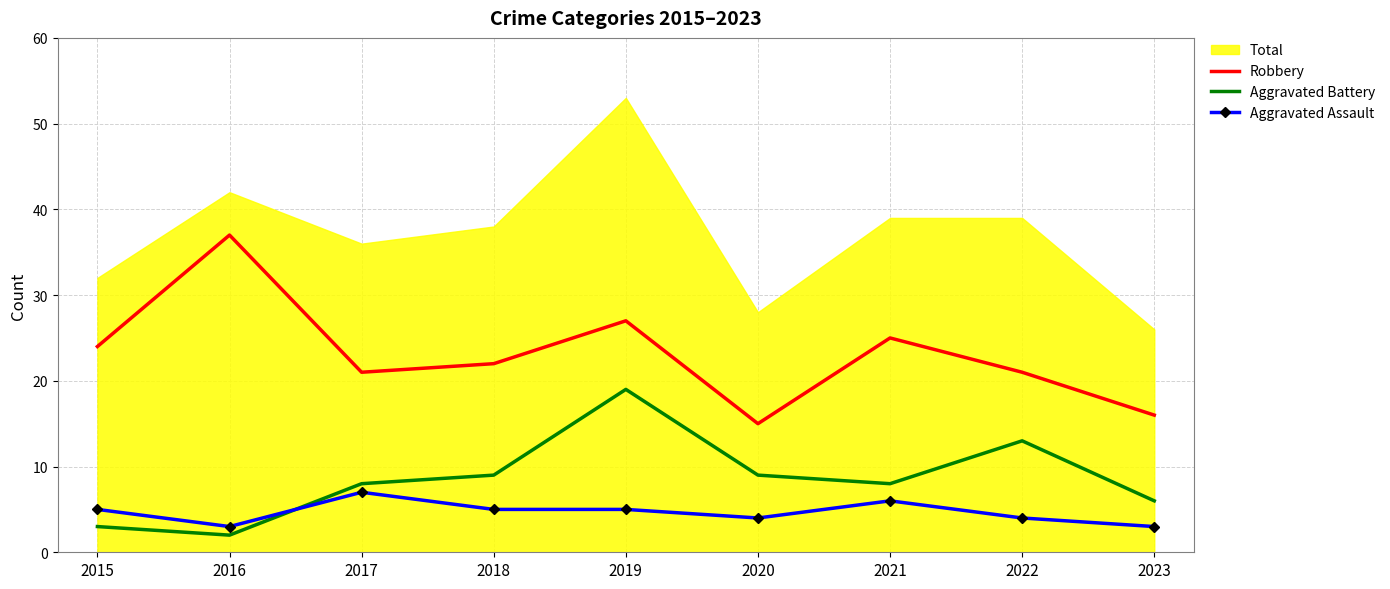

What is the total value across all series at 2021?

39